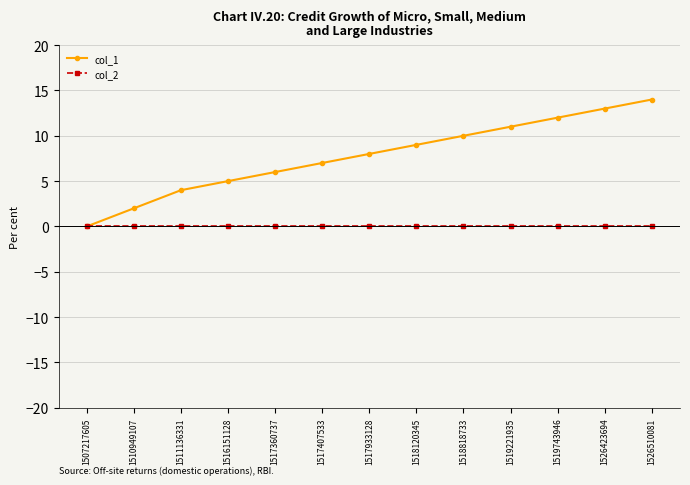

What are all the series names shown in the legend?

col_1, col_2